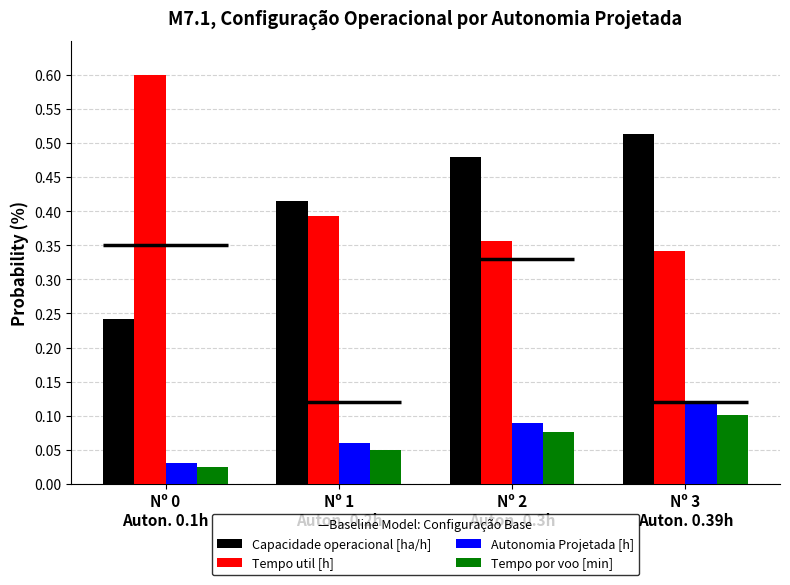

How many series are shown in this chart?

4